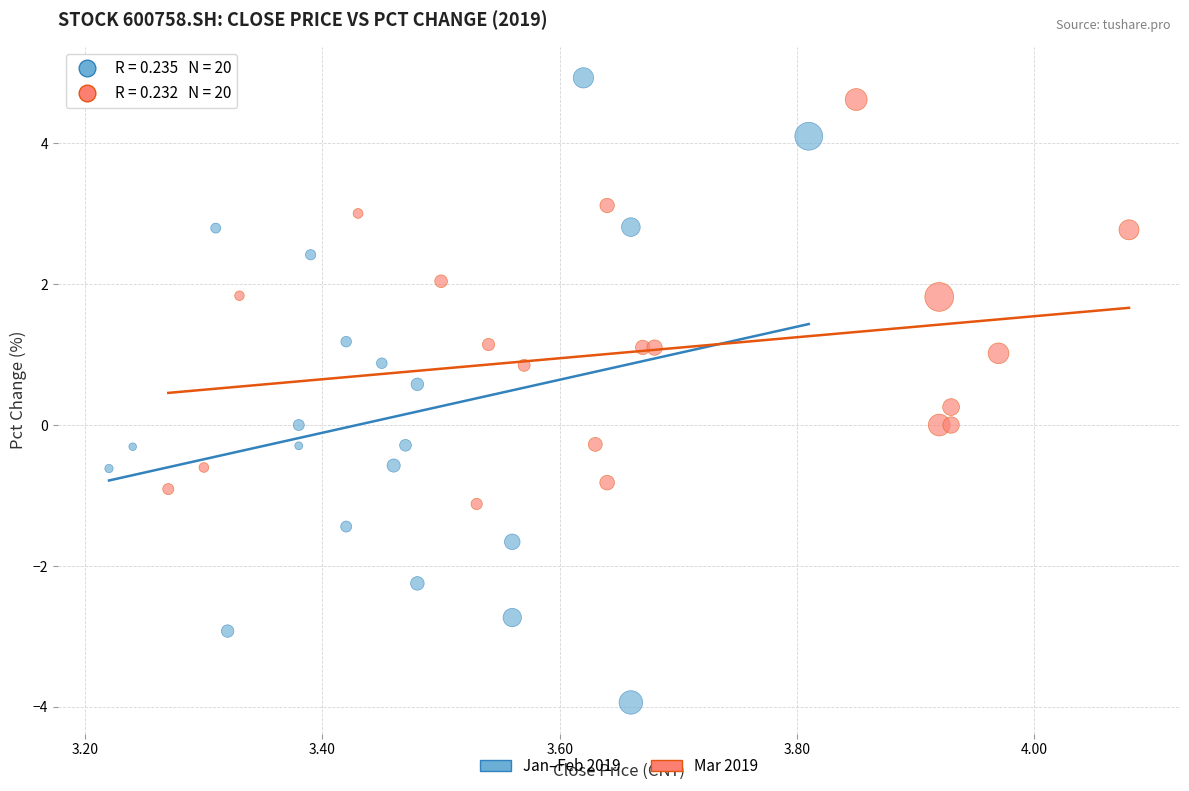

Which series contains the lowest Y value?

Jan–Feb 2019